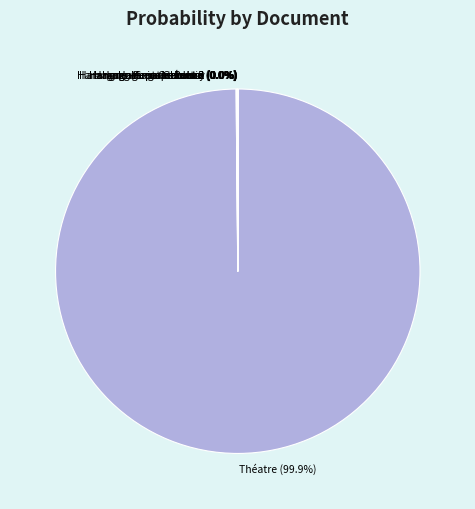

Does any single category account for the majority?

Yes